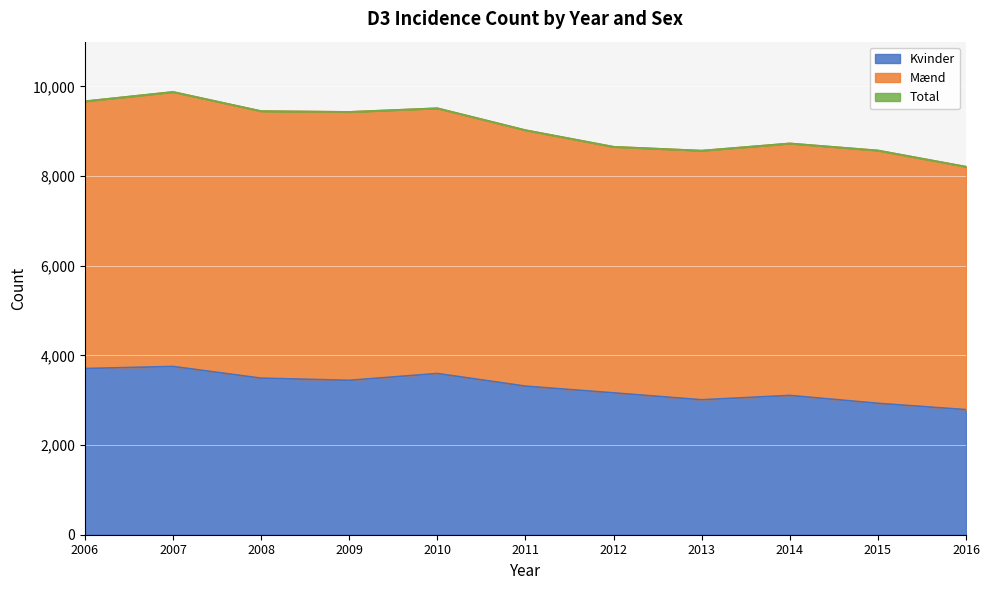

What is the lowest value of the Total series?

8211